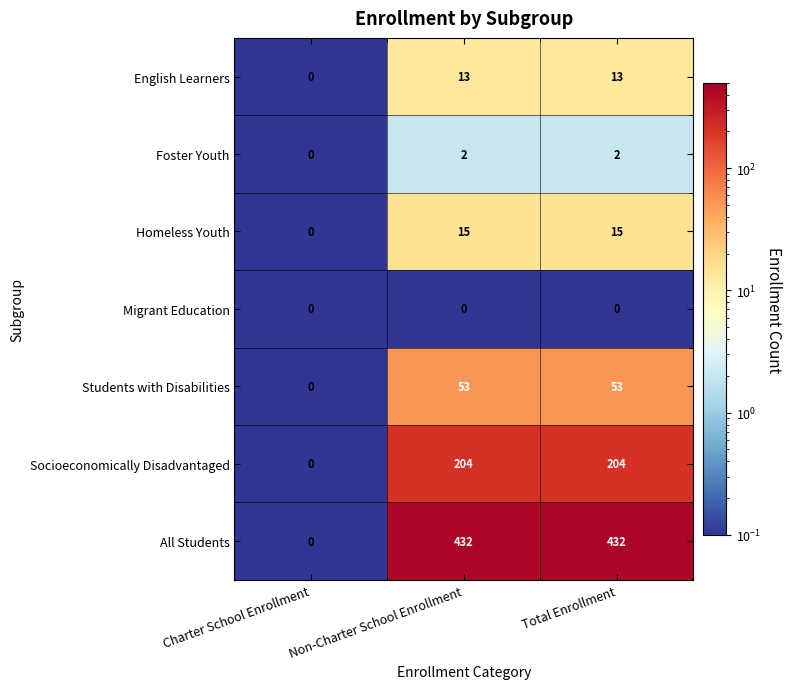

What is the total value across all series at Non-Charter School Enrollment?

719